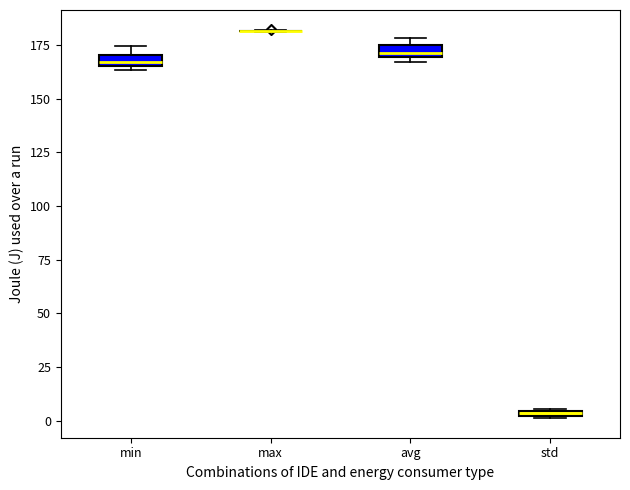

Where is the lower edge of the box for std on the y-axis? The values are not printed on the chart, so give them approximately, as read against the axis.

0